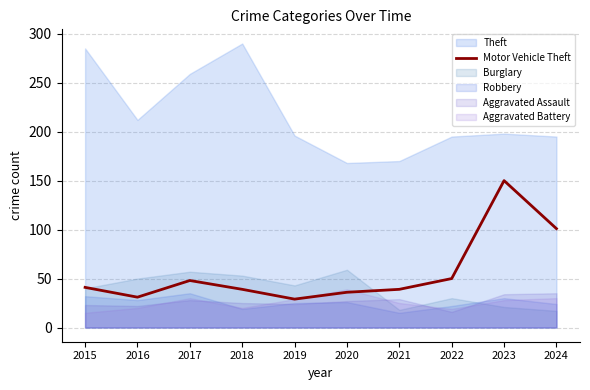

How many lines are shown in the chart?

1